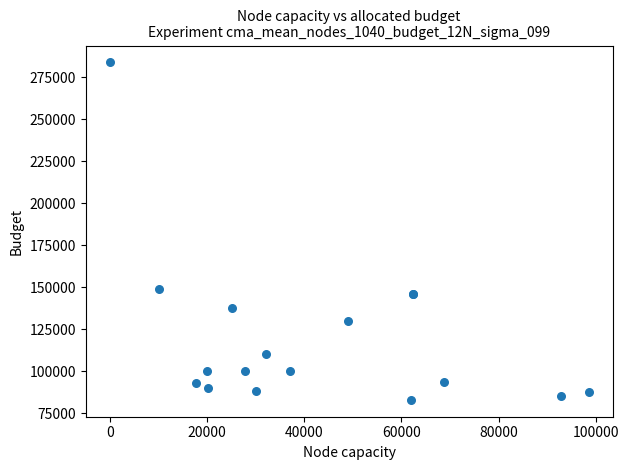

What Y value in the scatter plot is closest to 183458?

148950